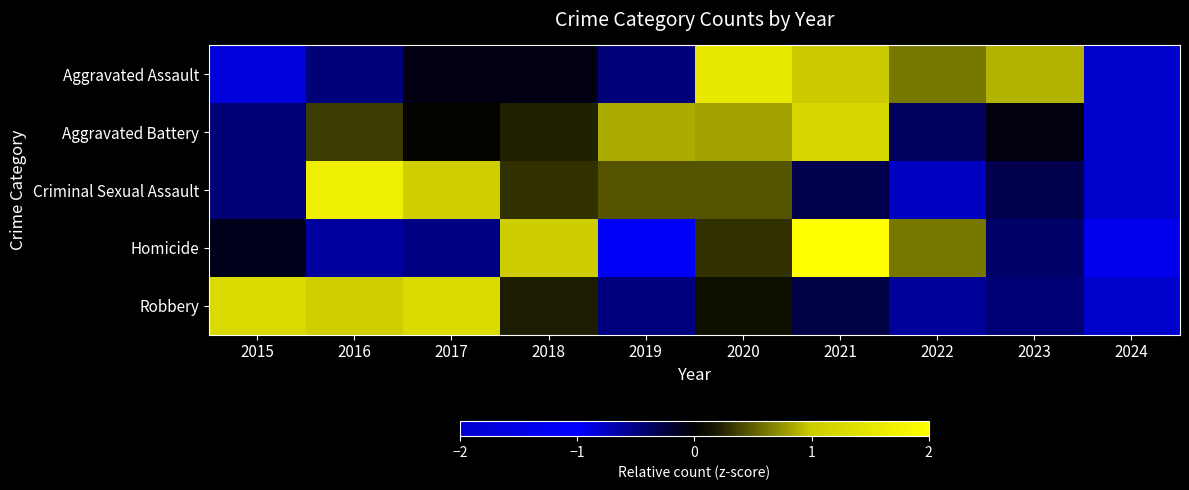

Which series changed the most between 2016 and 2022?

Criminal Sexual Assault